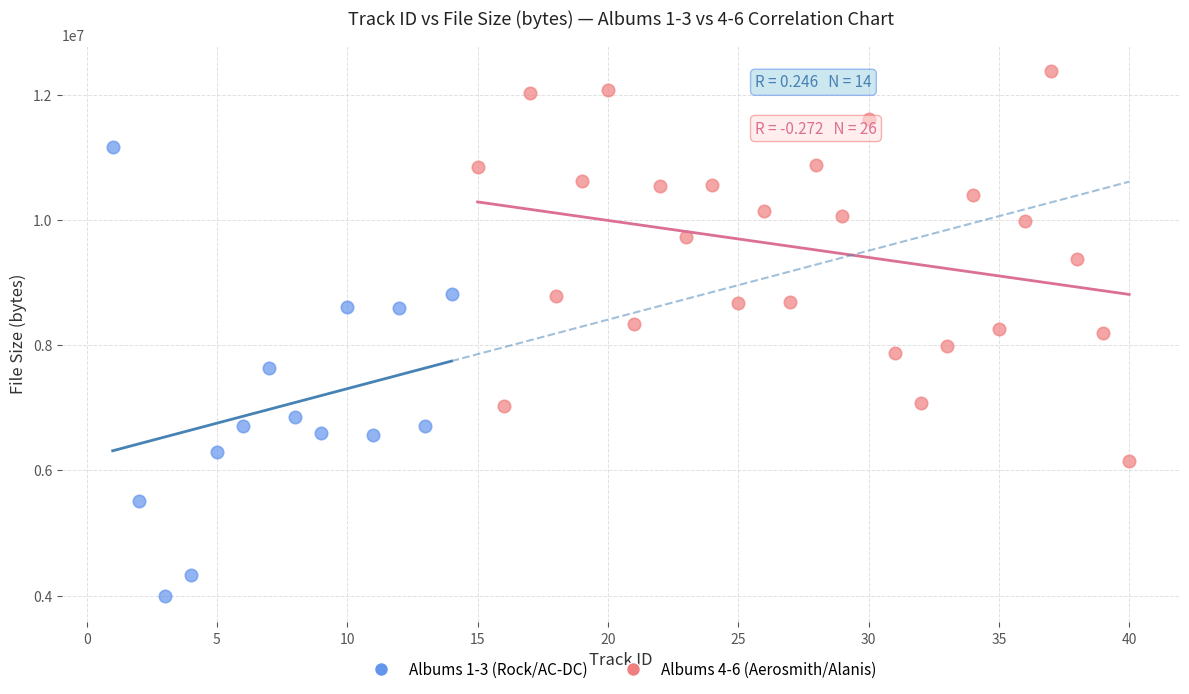

What are all the series names shown in the legend?

Albums 1-3 (Rock/AC-DC), Albums 4-6 (Aerosmith/Alanis)